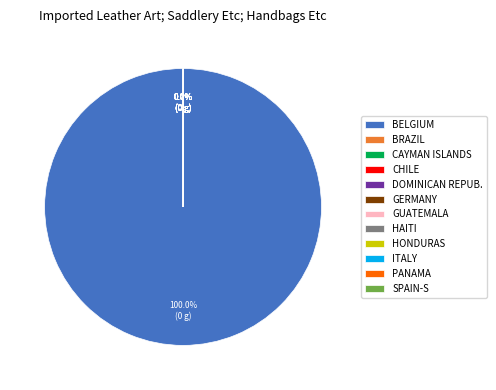

To the nearest percent, what is the difference between the largest and smallest slice percentages?

100%